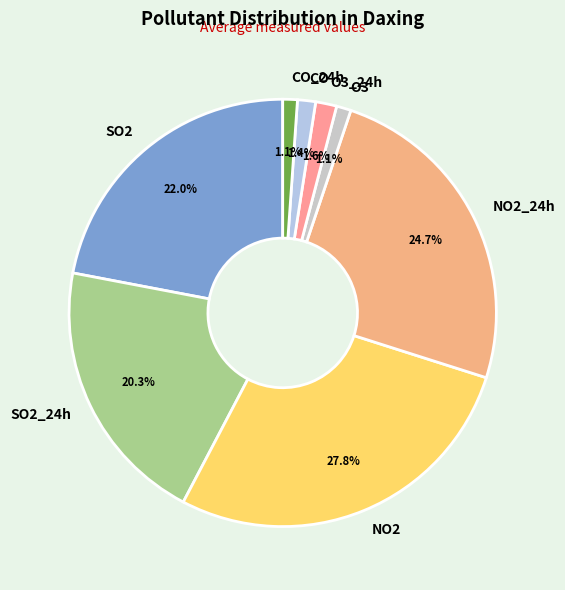

To the nearest percent, what is the combined percentage of CO and SO2?

23%